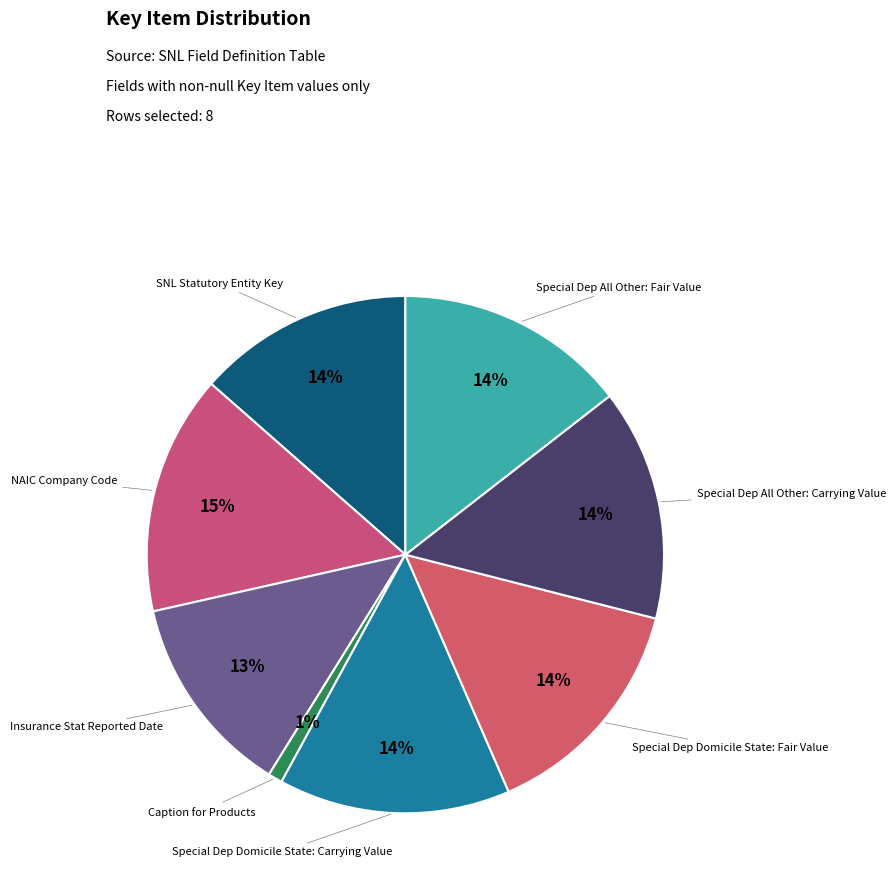

Which slice is the largest?

NAIC Company Code